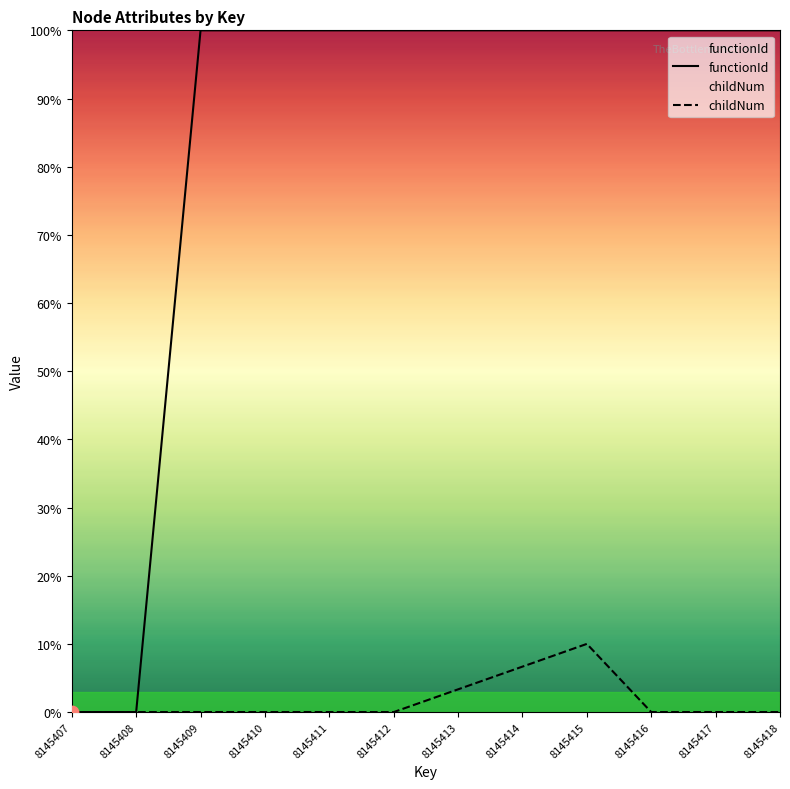

Is the value of functionId at 8145418 greater than the value of childNum at 8145413?

Yes